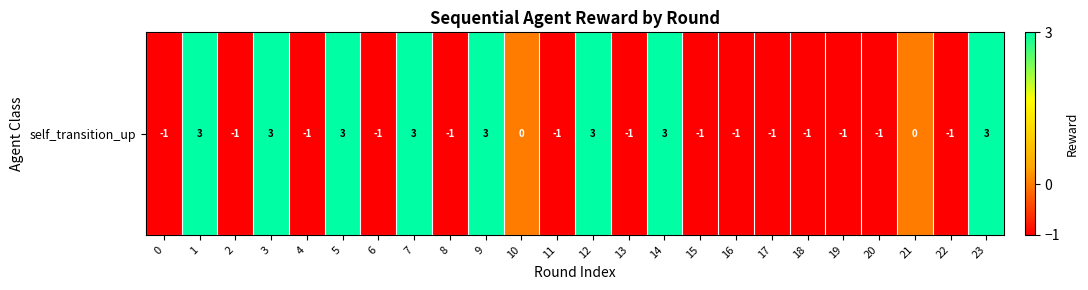

What is the maximum value shown in the chart?

3